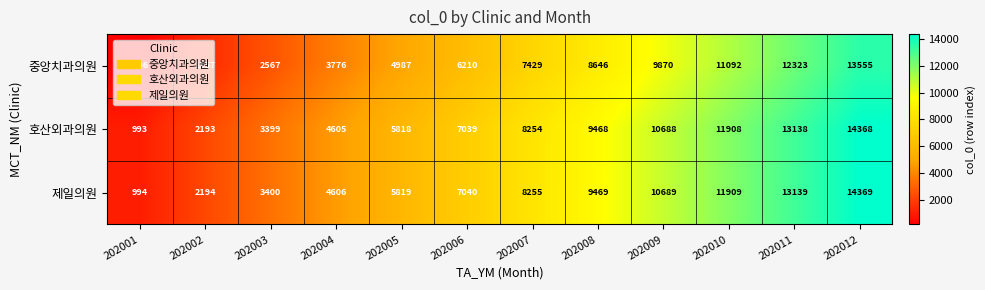

List the series in order of their peak value, highest first.

제일의원, 호산외과의원, 중앙치과의원